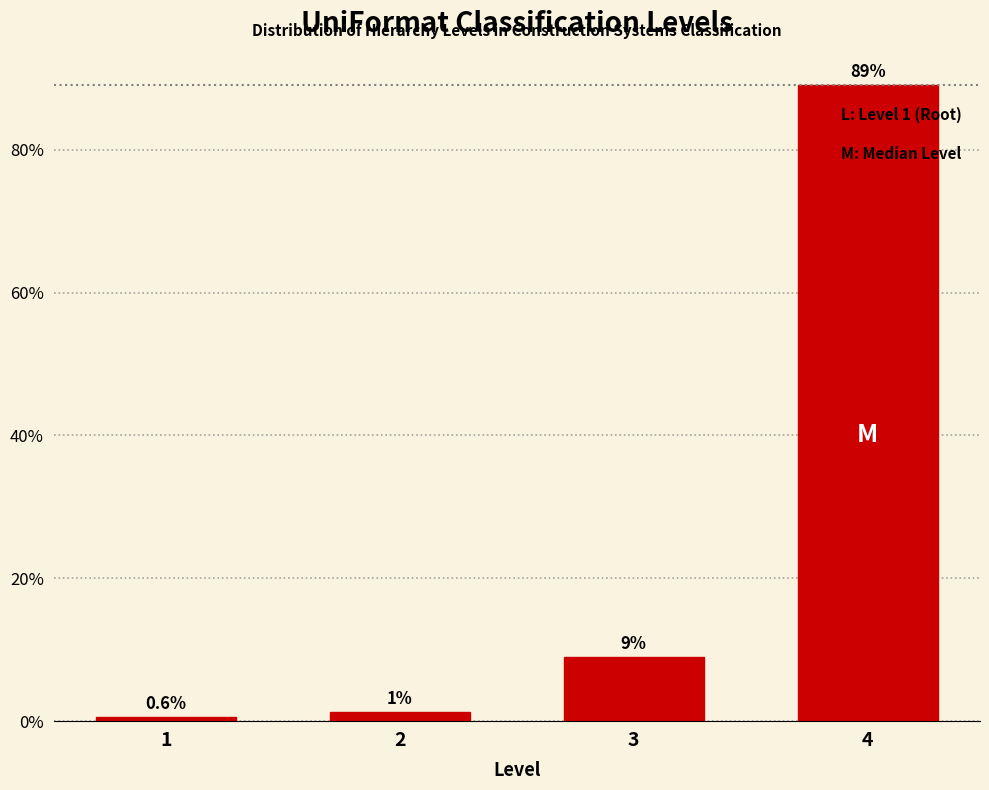

What is the value of the 1st bar from the left?

0.6